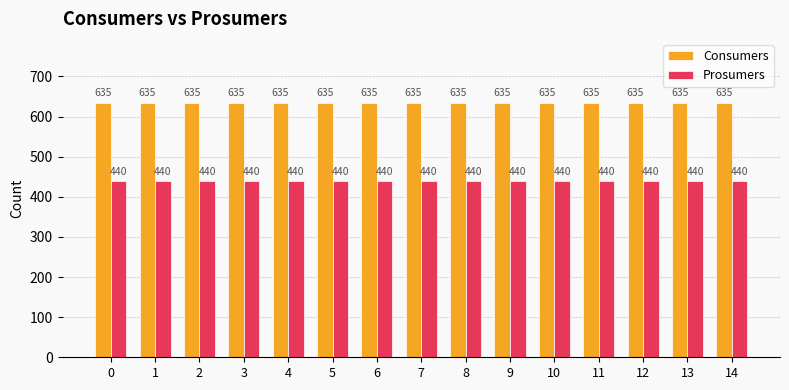

Is it true that Prosumers equals 627 at 0?

False